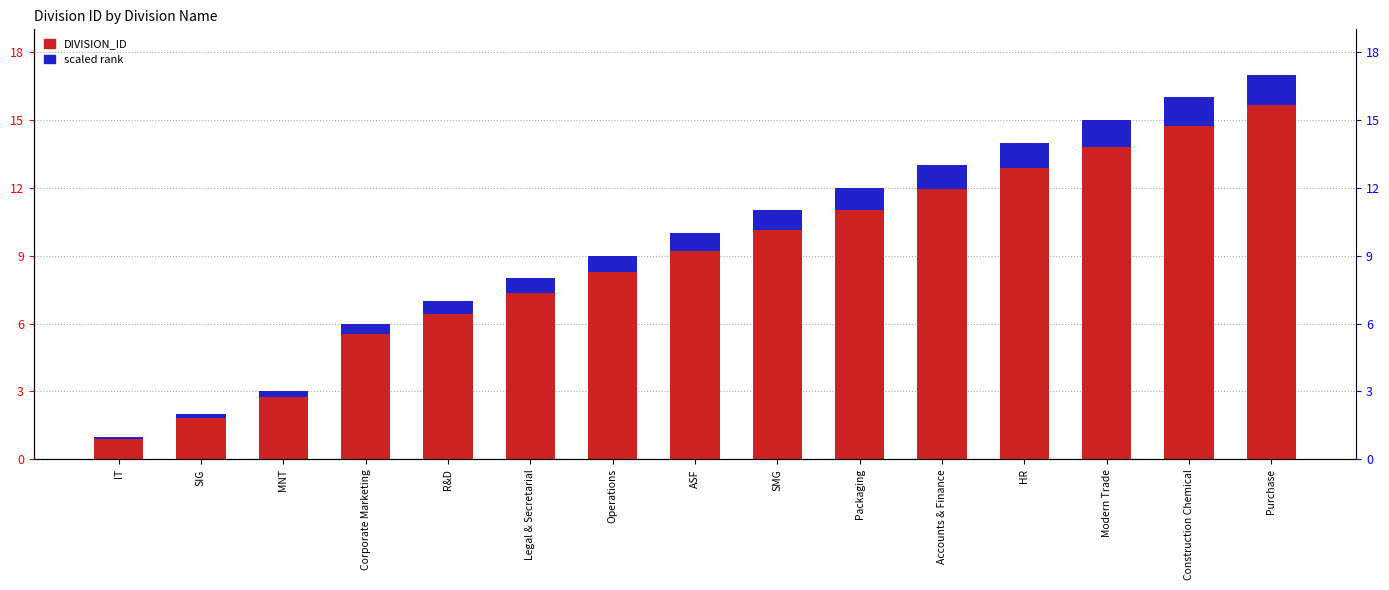

Reading right to left, what are all the values shown in this chart?

DIVISION_ID: Purchase=17.0	Construction Chemical=16.0	Modern Trade=15.0	HR=14.0	Accounts & Finance=13.0	Packaging=12.0	SMG=11.0	ASF=10.0	Operations=9.0	Legal & Secretarial=8.0	R&D=7.0	Corporate Marketing=6.0	MNT=3.0	SIG=2.0	IT=1.0
scaled rank: Purchase=1.4	Construction Chemical=1.3	Modern Trade=1.2	HR=1.1	Accounts & Finance=1.0	Packaging=1.0	SMG=0.9	ASF=0.8	Operations=0.7	Legal & Secretarial=0.6	R&D=0.6	Corporate Marketing=0.5	MNT=0.2	SIG=0.2	IT=0.1